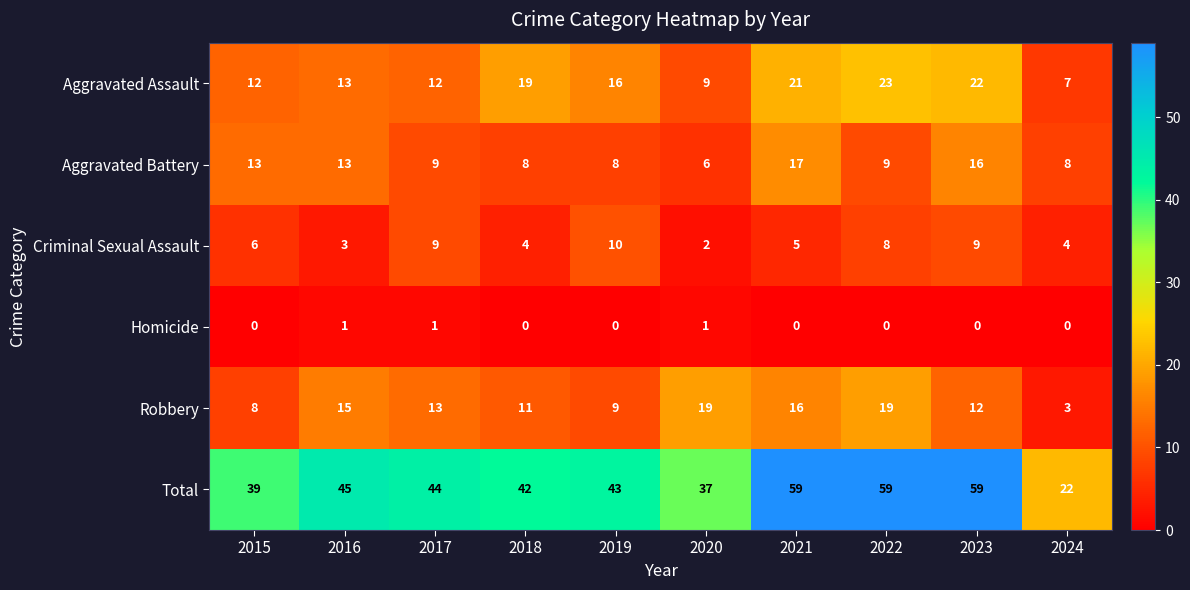

Which series has the widest spread of values?

Total